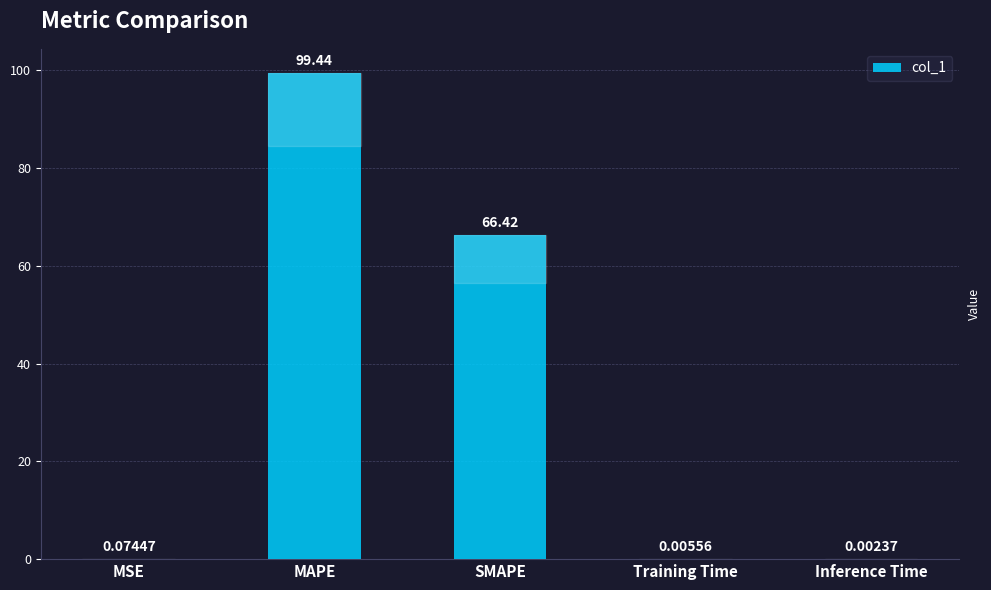

What is the ratio of the value at SMAPE to the value at MAPE?

0.7